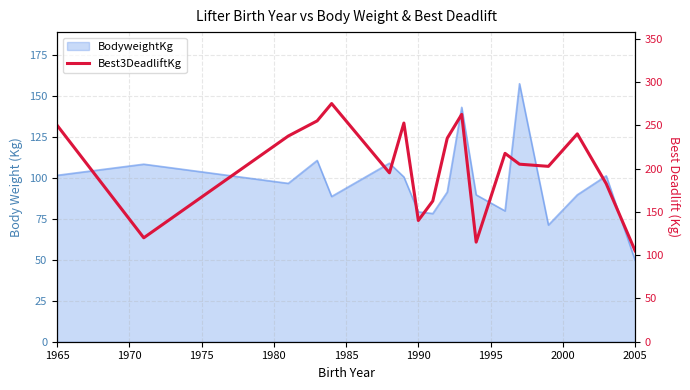

What is the difference between the maximum and minimum values?

170.0